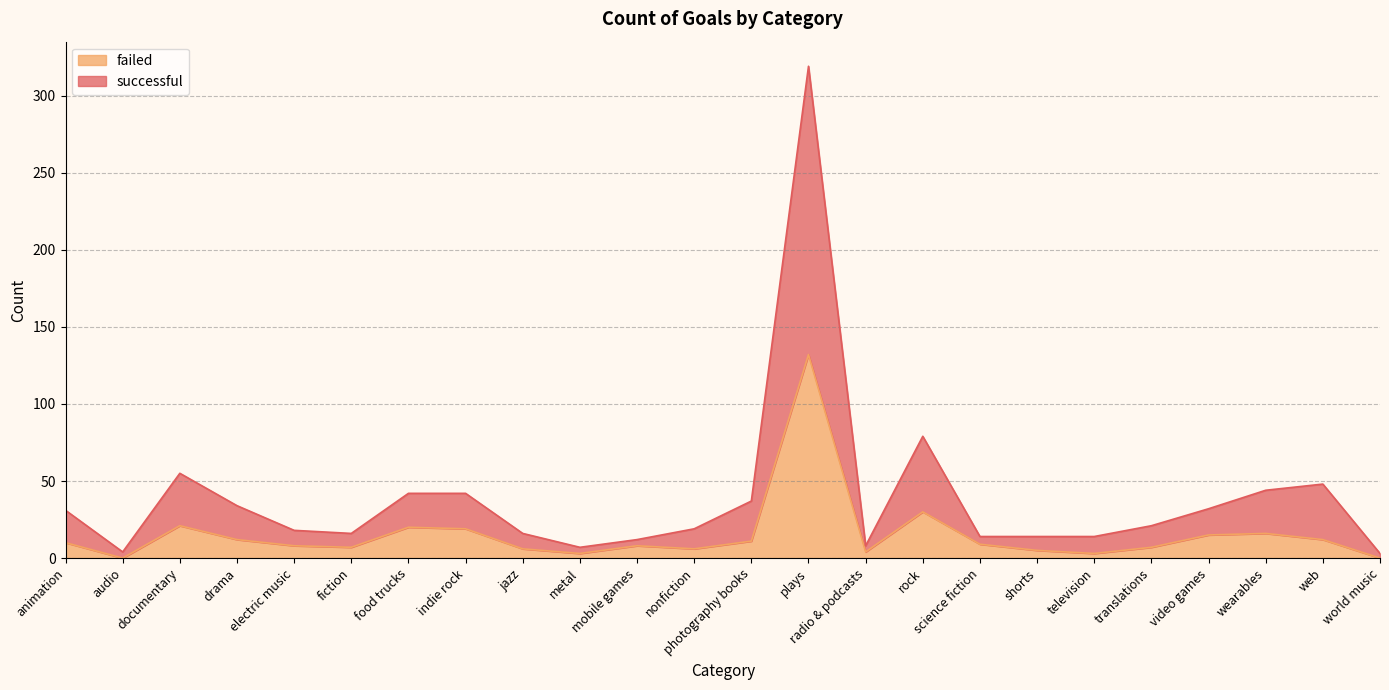

What is the label of the 20th point from the right?

electric music